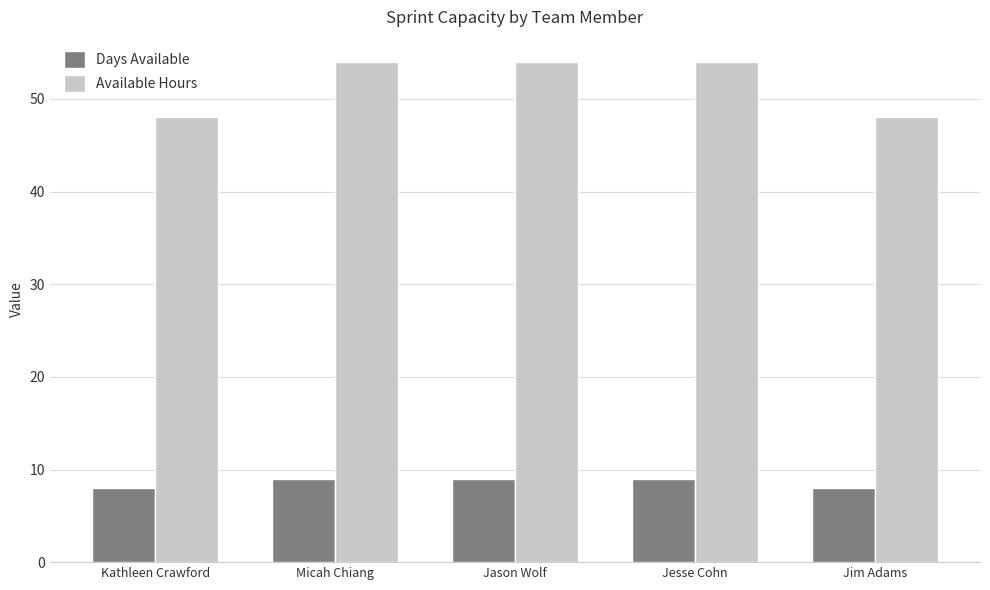

Reading right to left, extract all data points from this chart.

Days Available: Jim Adams=8	Jesse Cohn=9	Jason Wolf=9	Micah Chiang=9	Kathleen Crawford=8
Available Hours: Jim Adams=48	Jesse Cohn=54	Jason Wolf=54	Micah Chiang=54	Kathleen Crawford=48